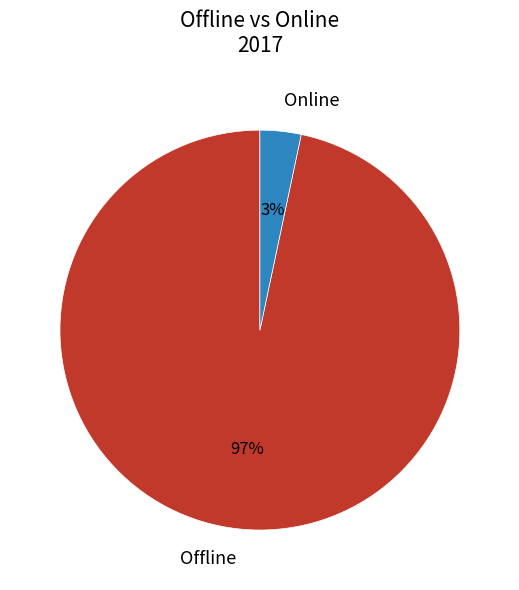

What percentage is the Offline slice, to the nearest percent?

97%